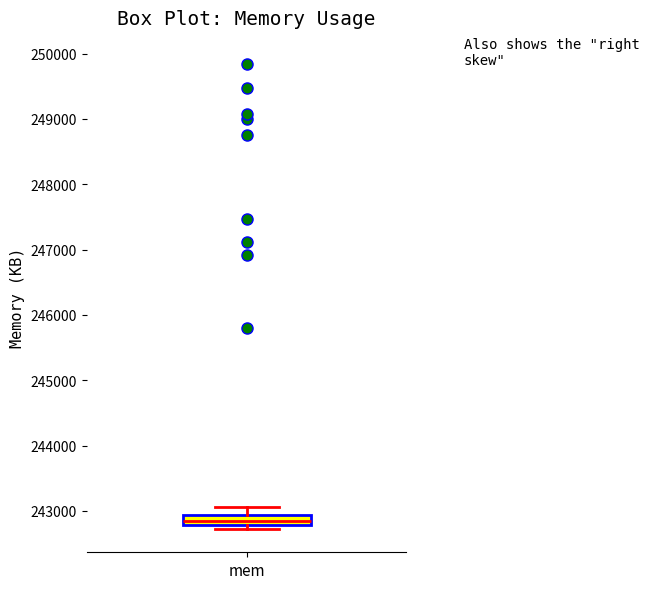

Transcribe this box plot: give where the median line is, the range the box spans, and where the two whiskers end, as read against the y-axis. The values are not printed on the chart, so give them approximately, as read against the axis.

median 242800 (inside the box), box 242800 to 242900, whiskers 242700 to 243100